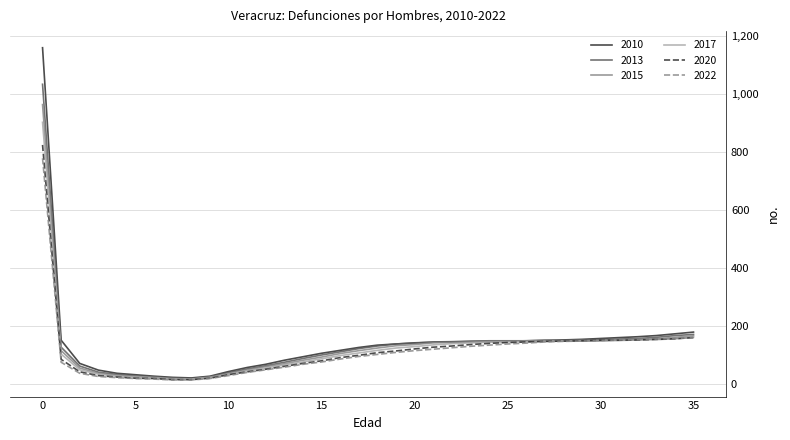

What are all the series names shown in the legend?

2010, 2013, 2015, 2017, 2020, 2022